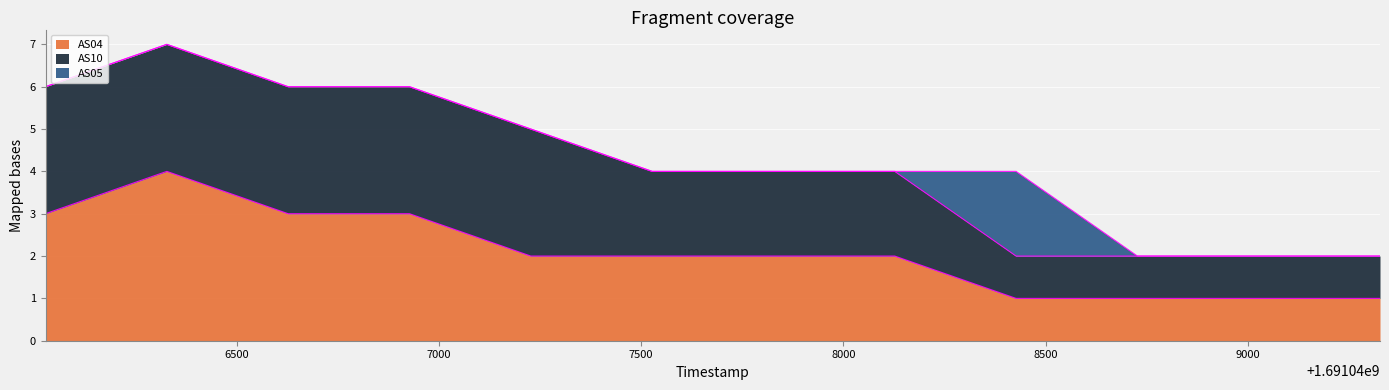

How many series are shown in this chart?

3